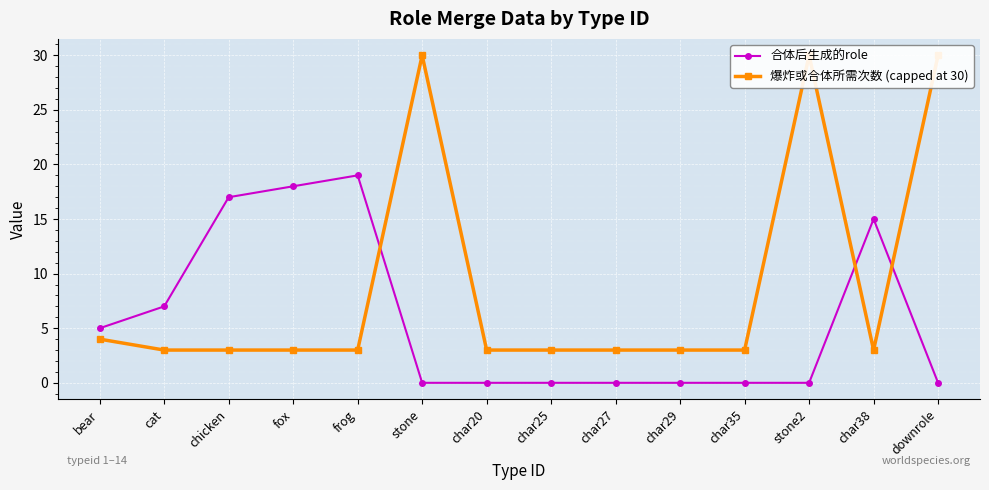

Reading left to right, transcribe all the data shown in this chart.

合体后生成的role: bear=5	cat=7	chicken=17	fox=18	frog=19	stone=0	char20=0	char25=0	char27=0	char29=0	char35=0	stone2=0	char38=15	downrole=0
爆炸或合体所需次数 (capped at 30): bear=4	cat=3	chicken=3	fox=3	frog=3	stone=30	char20=3	char25=3	char27=3	char29=3	char35=3	stone2=30	char38=3	downrole=30